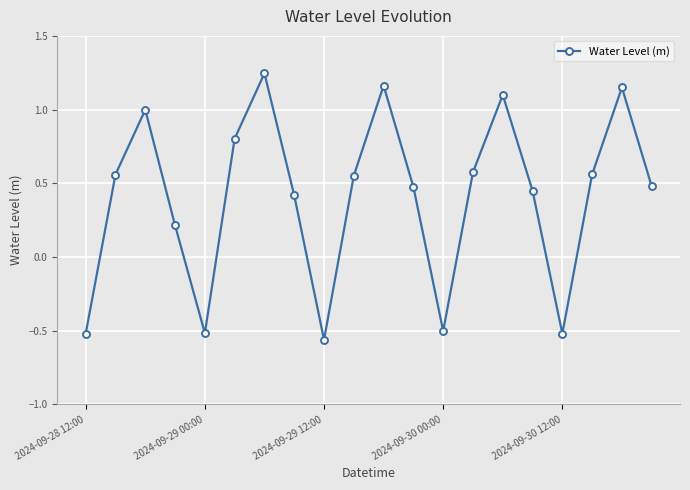

How many points are higher than both their immediate neighbors (excluding endpoints)?

5